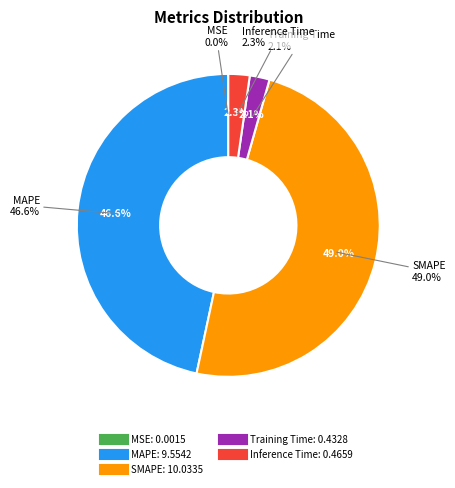

To the nearest percent, what is the difference between the MAPE and MSE slice percentages?

47%